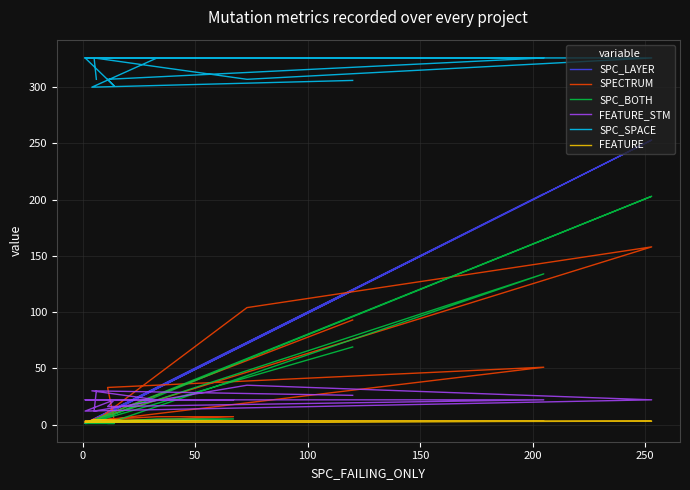

What is the difference between the maximum and second lowest values in the SPC_BOTH series?

202